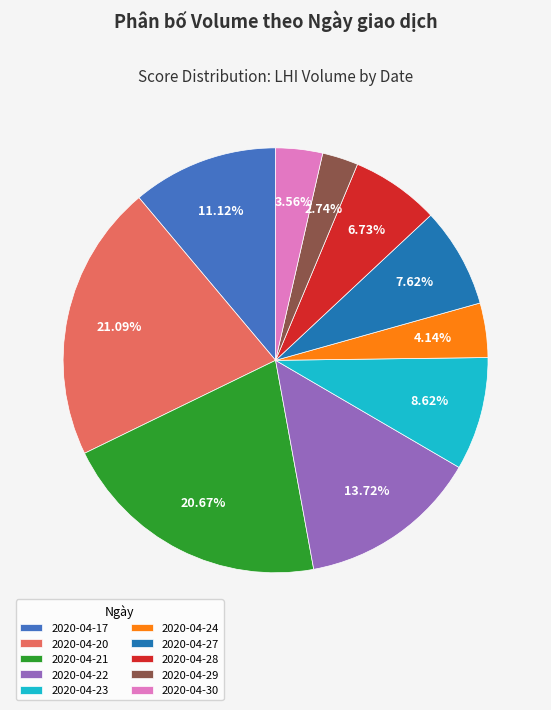

What percentage is the 2020-04-17 slice, to the nearest percent?

11%